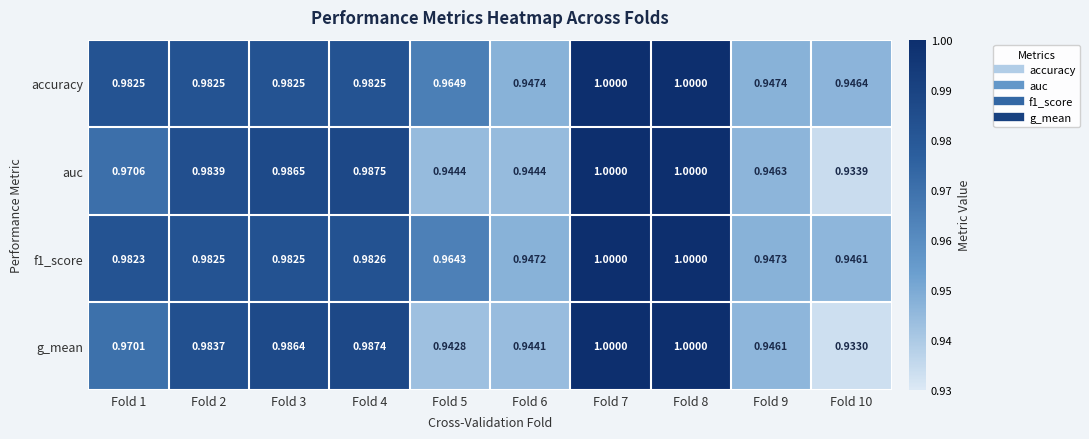

Is the value of f1_score at Fold 3 greater than the value of auc at Fold 9?

Yes